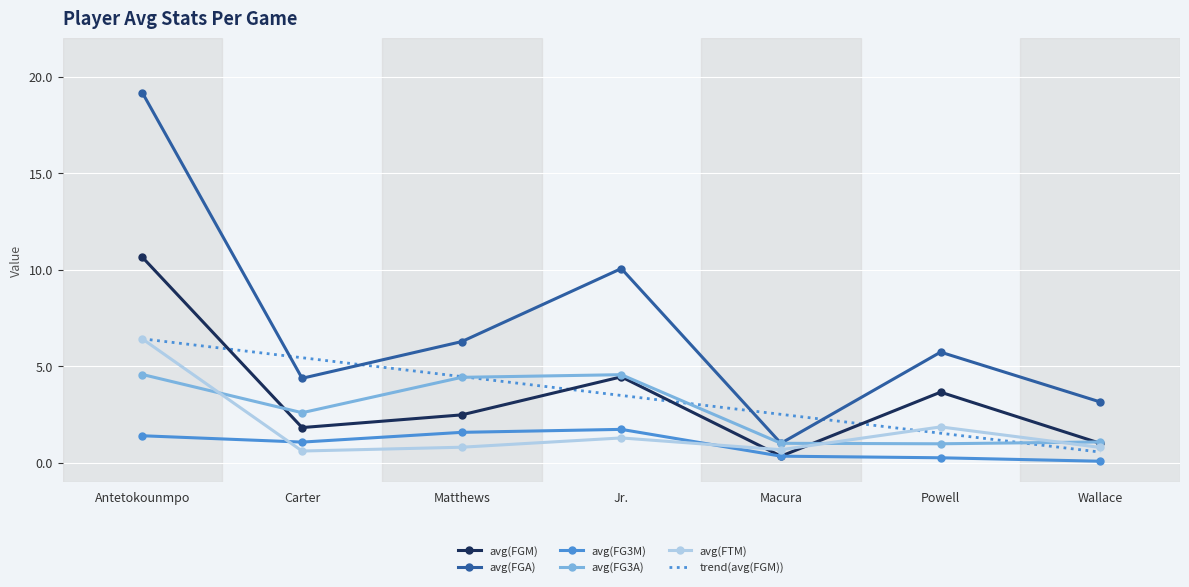

What position from the right is Carter?

6